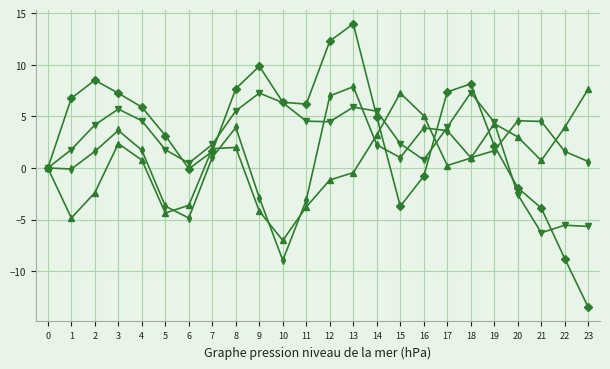

Which category has the lowest value across all series?

23